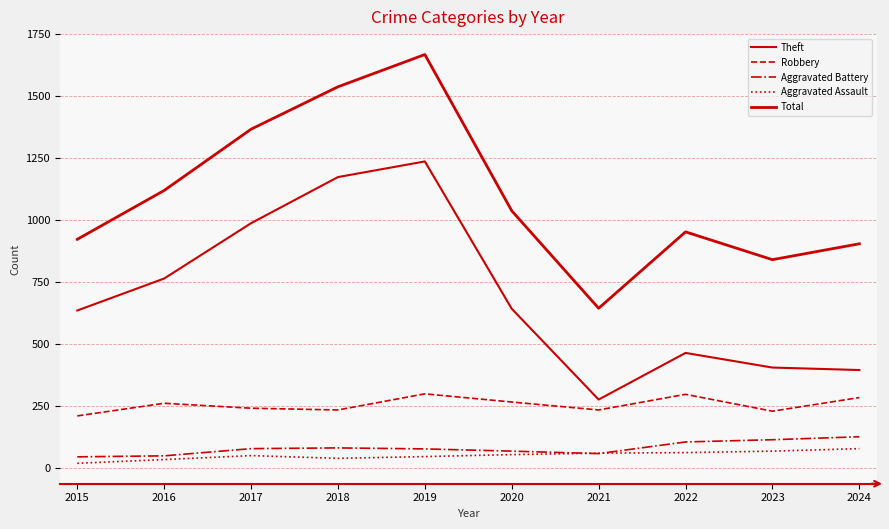

How many lines are shown in the chart?

5